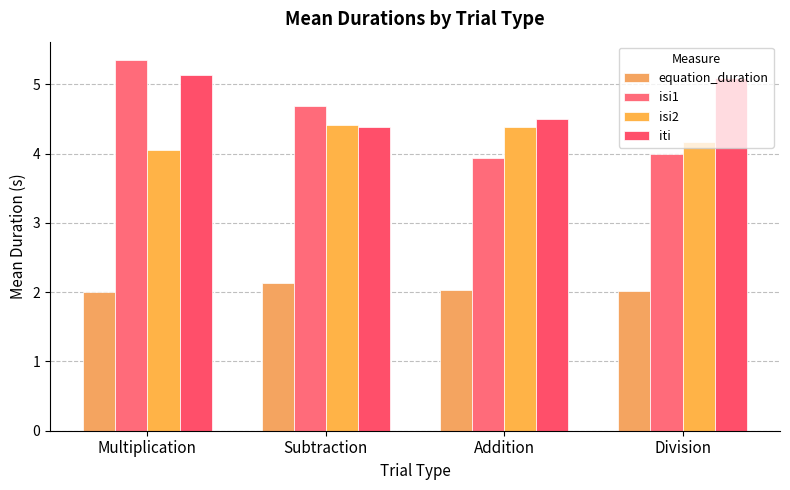

How many groups of bars are there?

4